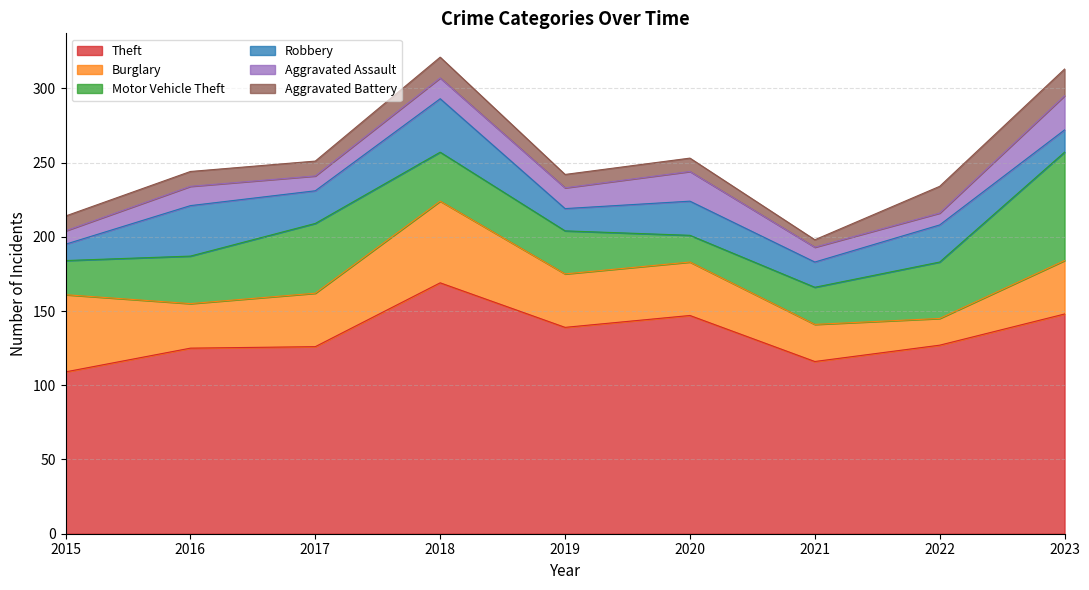

Reading right to left, list all the values displayed in this chart.

Theft: 2023=148	2022=127	2021=116	2020=147	2019=139	2018=169	2017=126	2016=125	2015=109
Burglary: 2023=36	2022=18	2021=25	2020=36	2019=36	2018=55	2017=36	2016=30	2015=52
Motor Vehicle Theft: 2023=73	2022=38	2021=25	2020=18	2019=29	2018=33	2017=47	2016=32	2015=23
Robbery: 2023=15	2022=25	2021=17	2020=23	2019=15	2018=36	2017=22	2016=34	2015=11
Aggravated Assault: 2023=23	2022=8	2021=10	2020=20	2019=14	2018=14	2017=10	2016=13	2015=9
Aggravated Battery: 2023=18	2022=18	2021=5	2020=9	2019=9	2018=14	2017=10	2016=10	2015=10